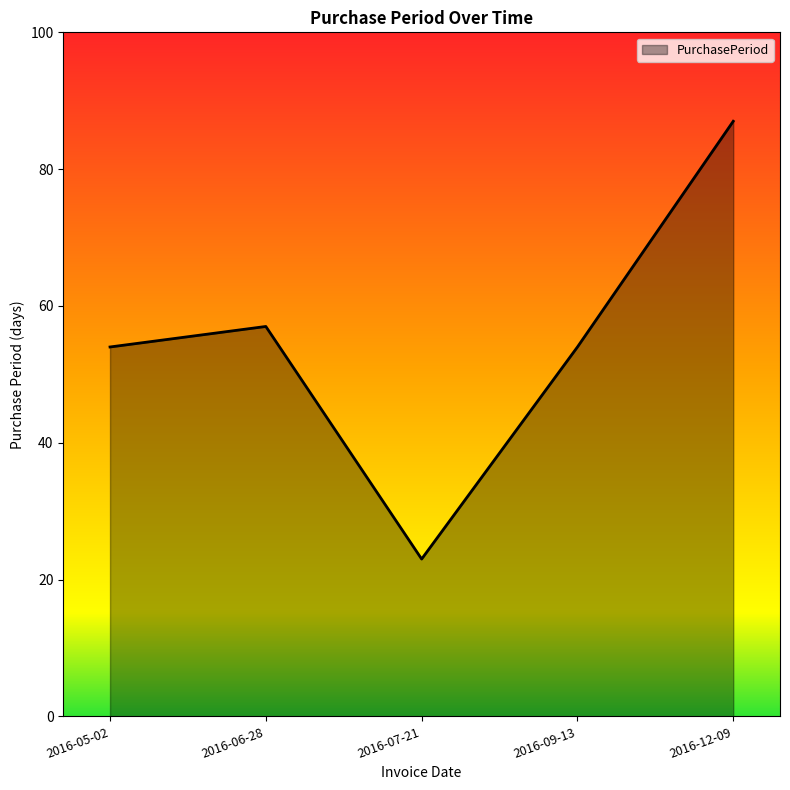

Which label corresponds to the smallest value in the chart?

2016-07-21